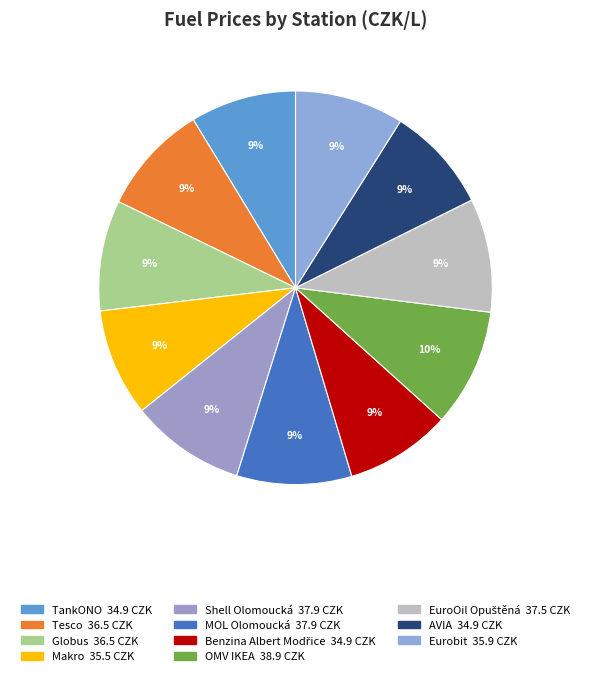

To the nearest percent, what is the combined percentage of TankONO and Shell Olomoucká?

18%